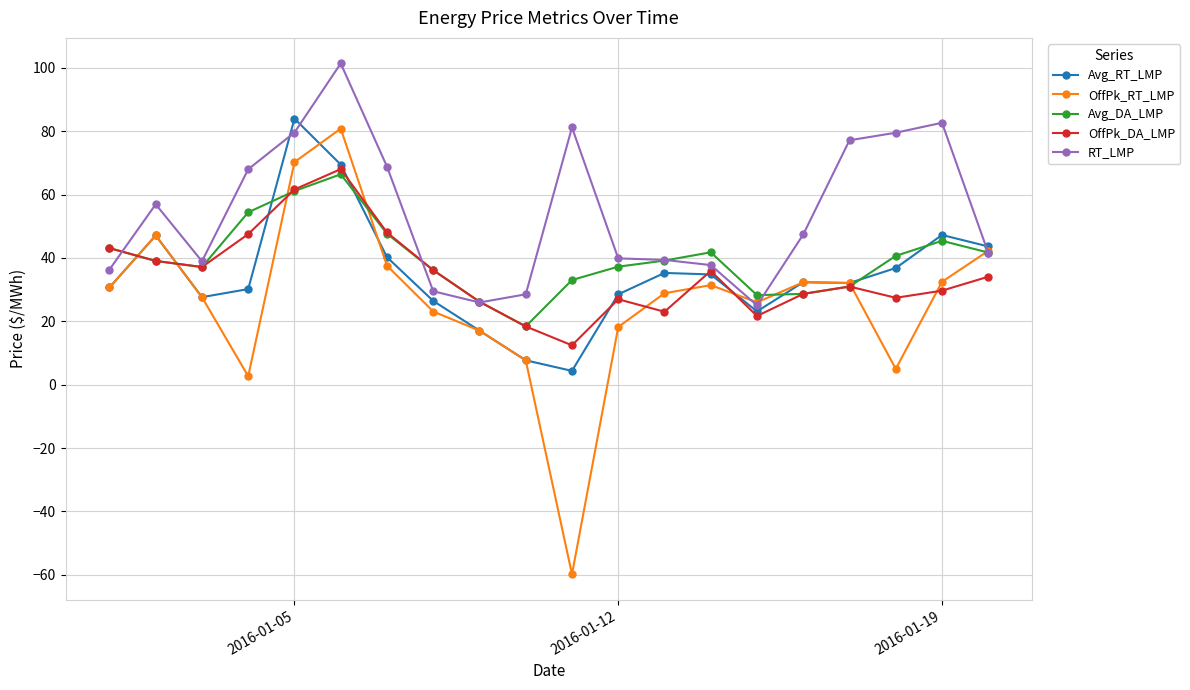

Which series has the largest total across all categories?

RT_LMP